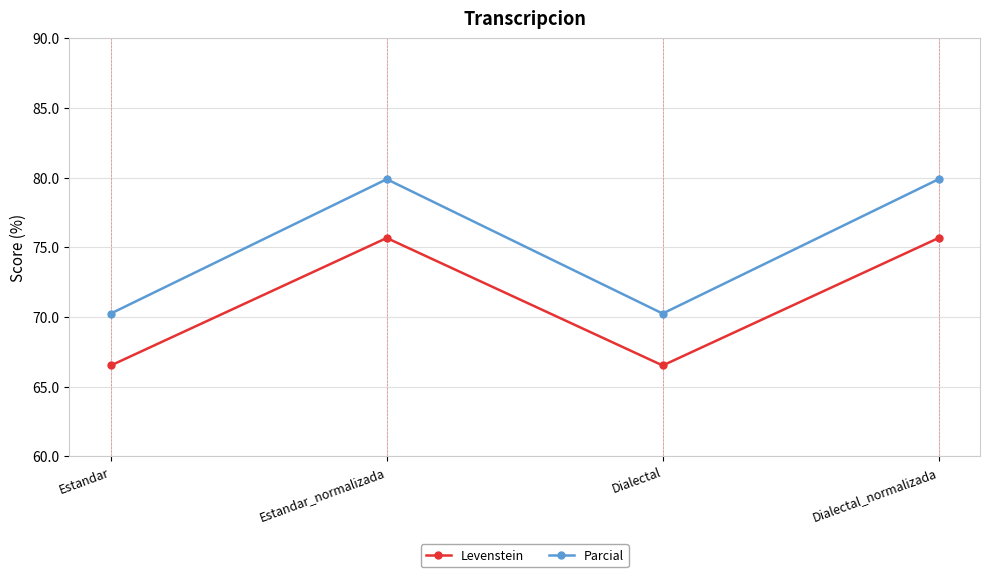

List the series in order of their overall mean, highest first.

Parcial, Levenstein